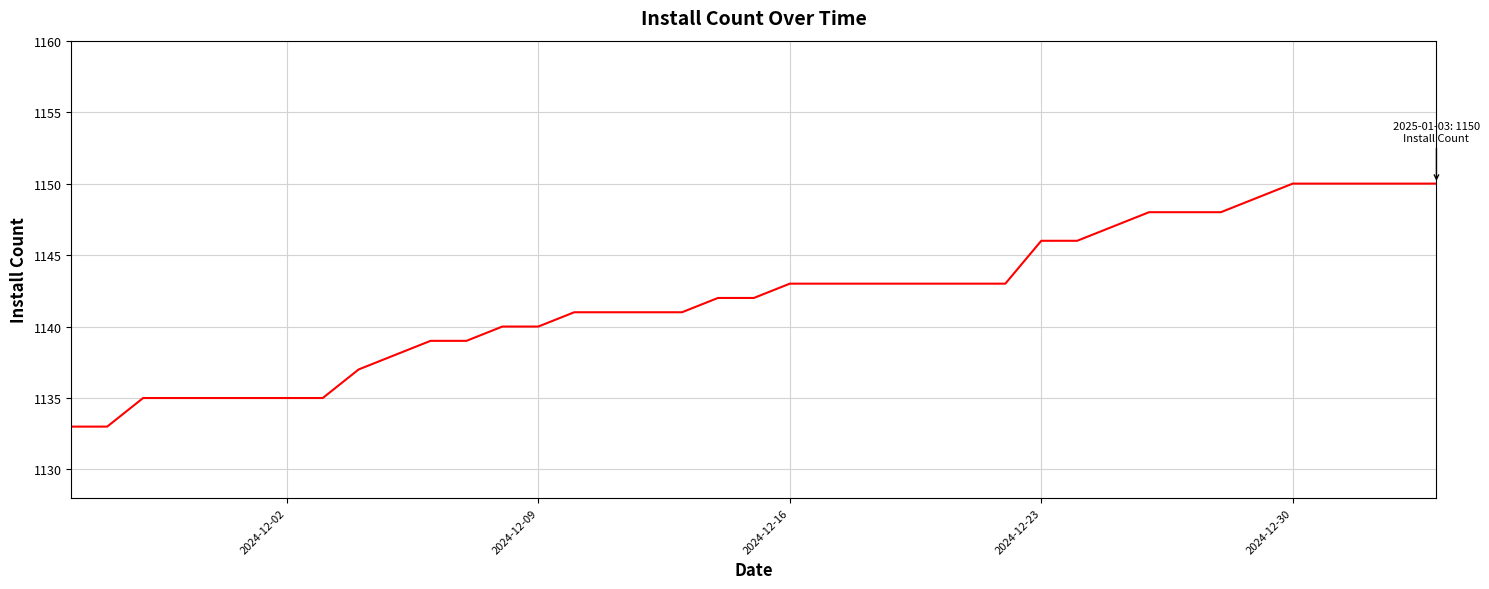

What is the smallest value displayed?

1133